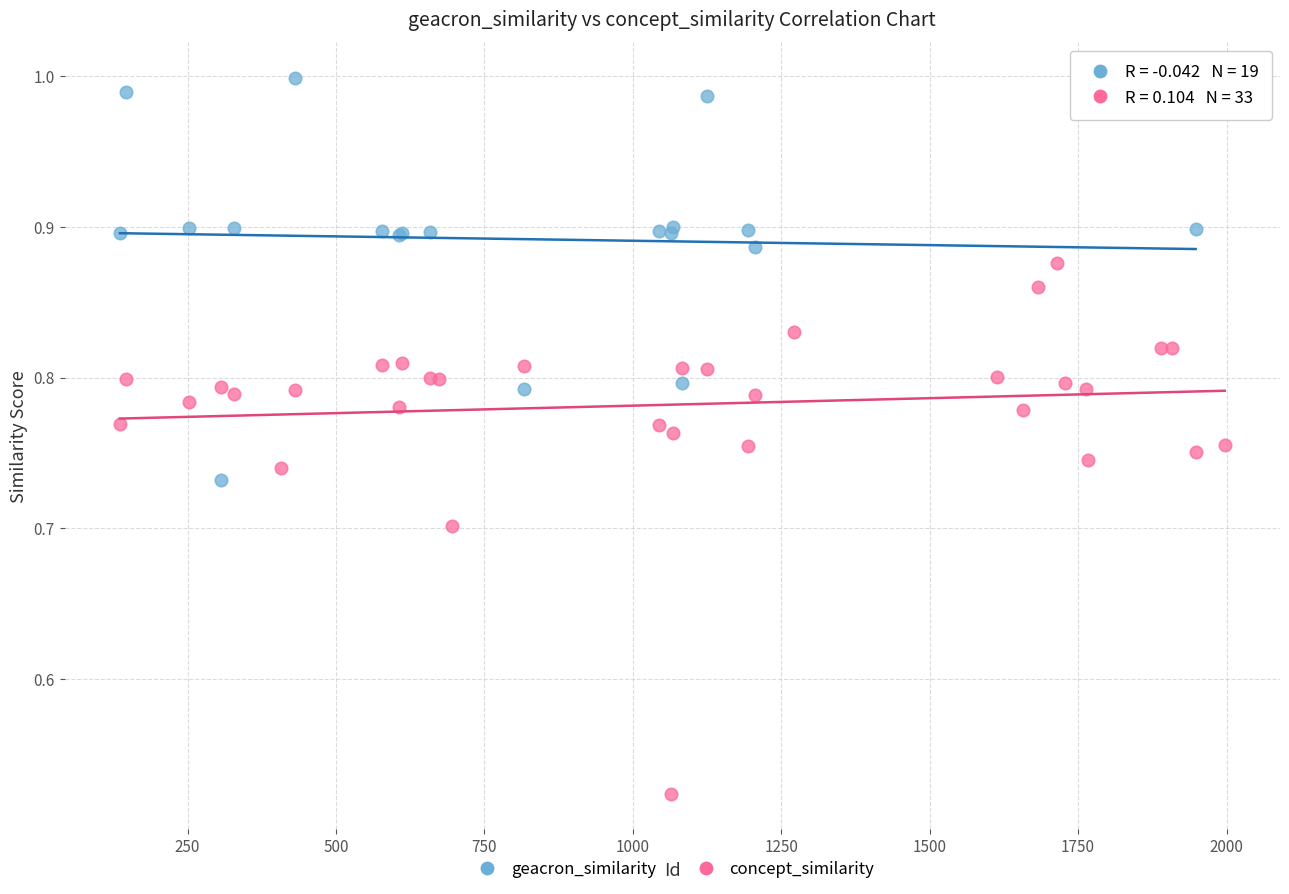

Which series contains the highest Y value?

geacron_similarity